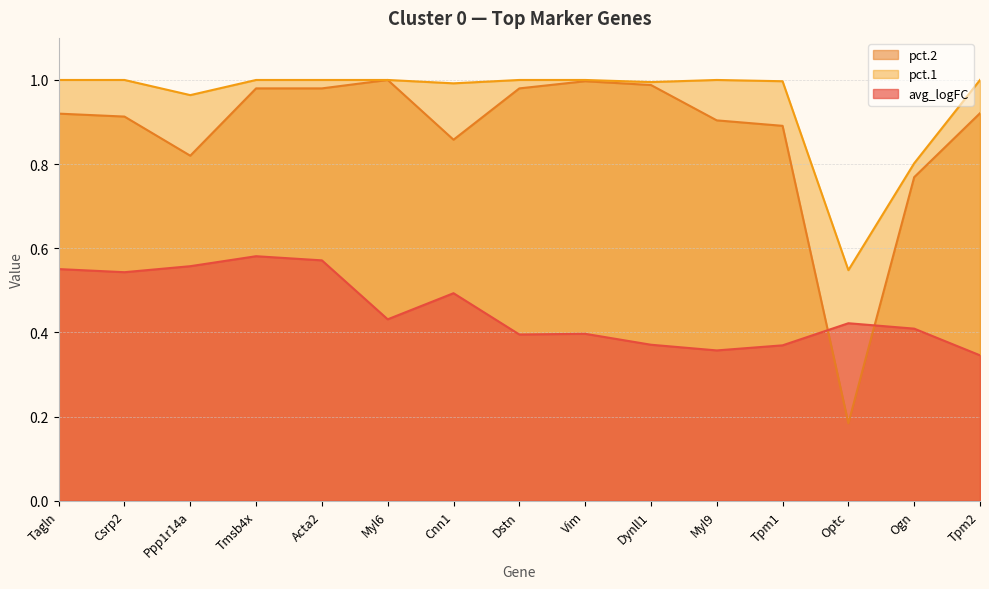

True or false: pct.1 and pct.2 cross at least once.

False